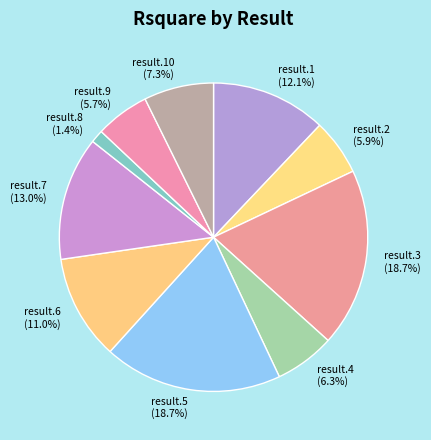

Is there a majority slice in this chart?

No